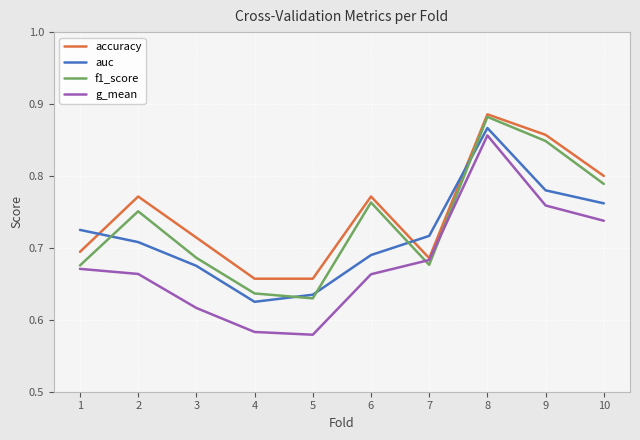

Is the value of accuracy at 5 greater than the value of auc at 4?

Yes